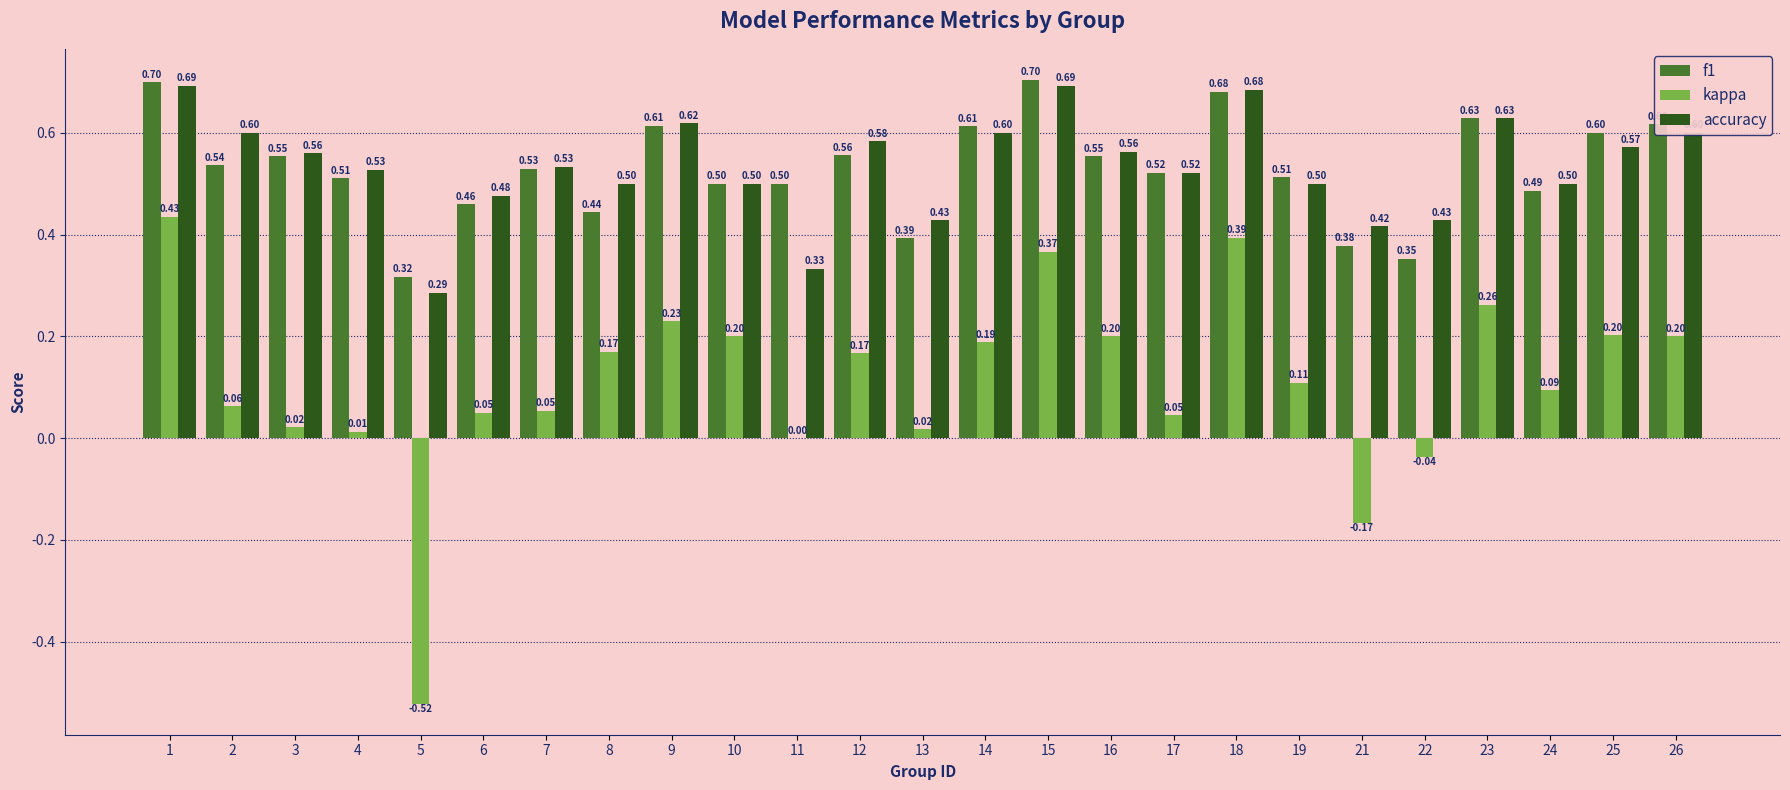

What is the sum of all accuracy values?

13.3